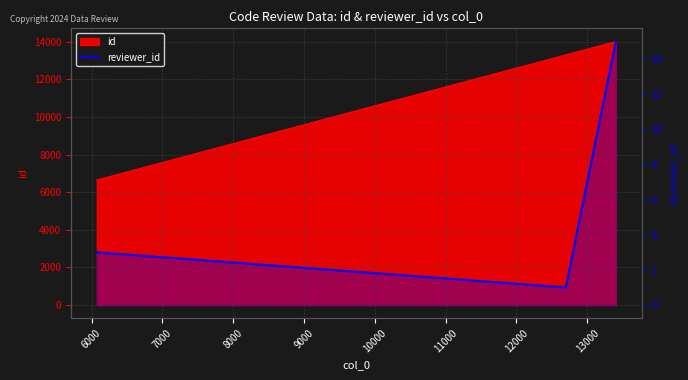

The value at 5000 is 5. True or false?

False